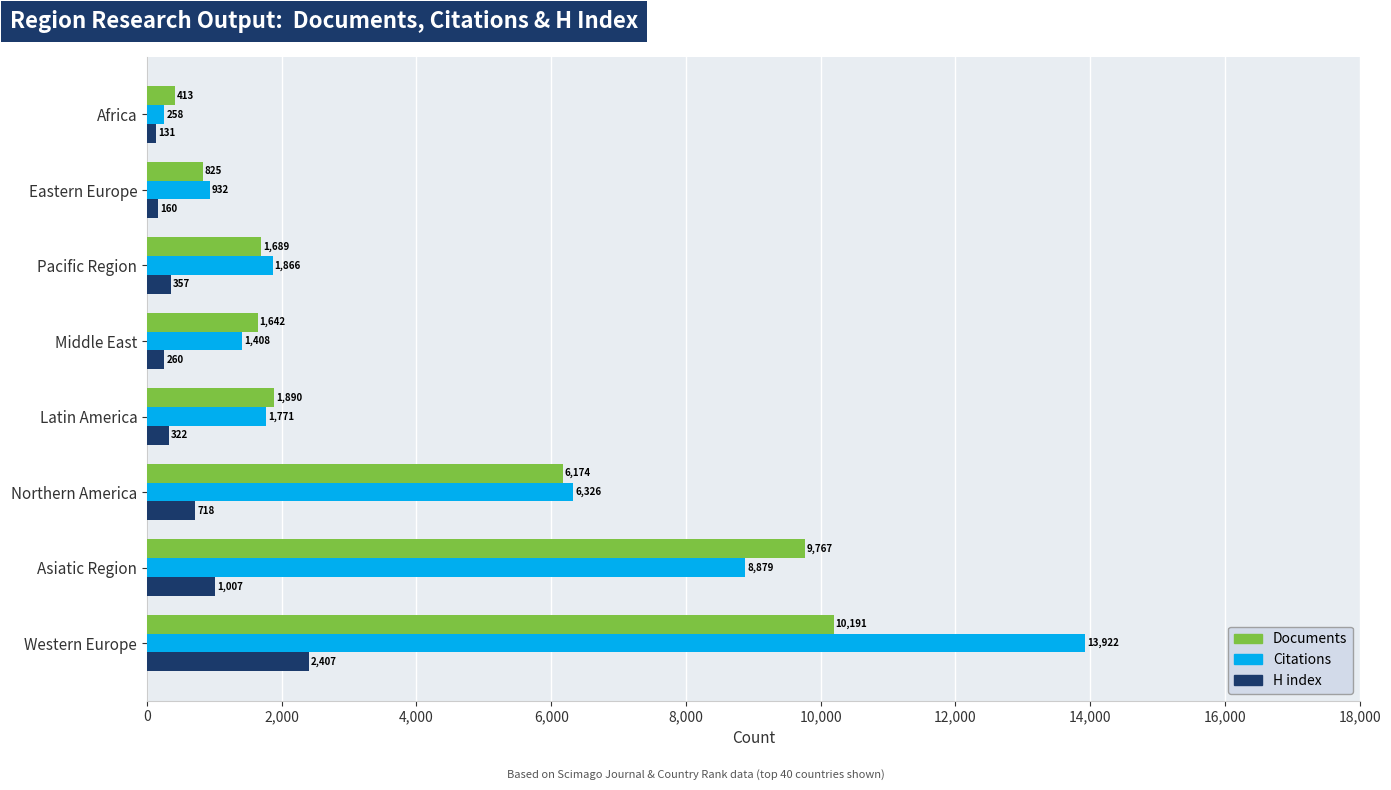

The value of Citations at Northern America is 6326. True or false?

True